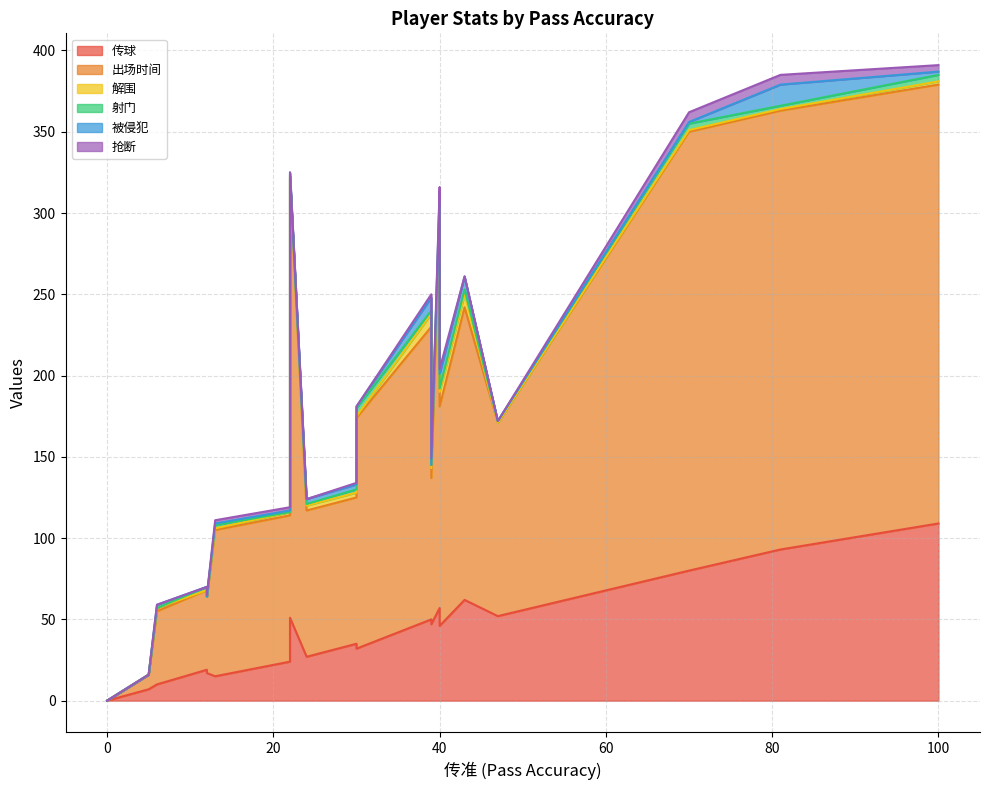

Which series has the largest total across all categories?

出场时间